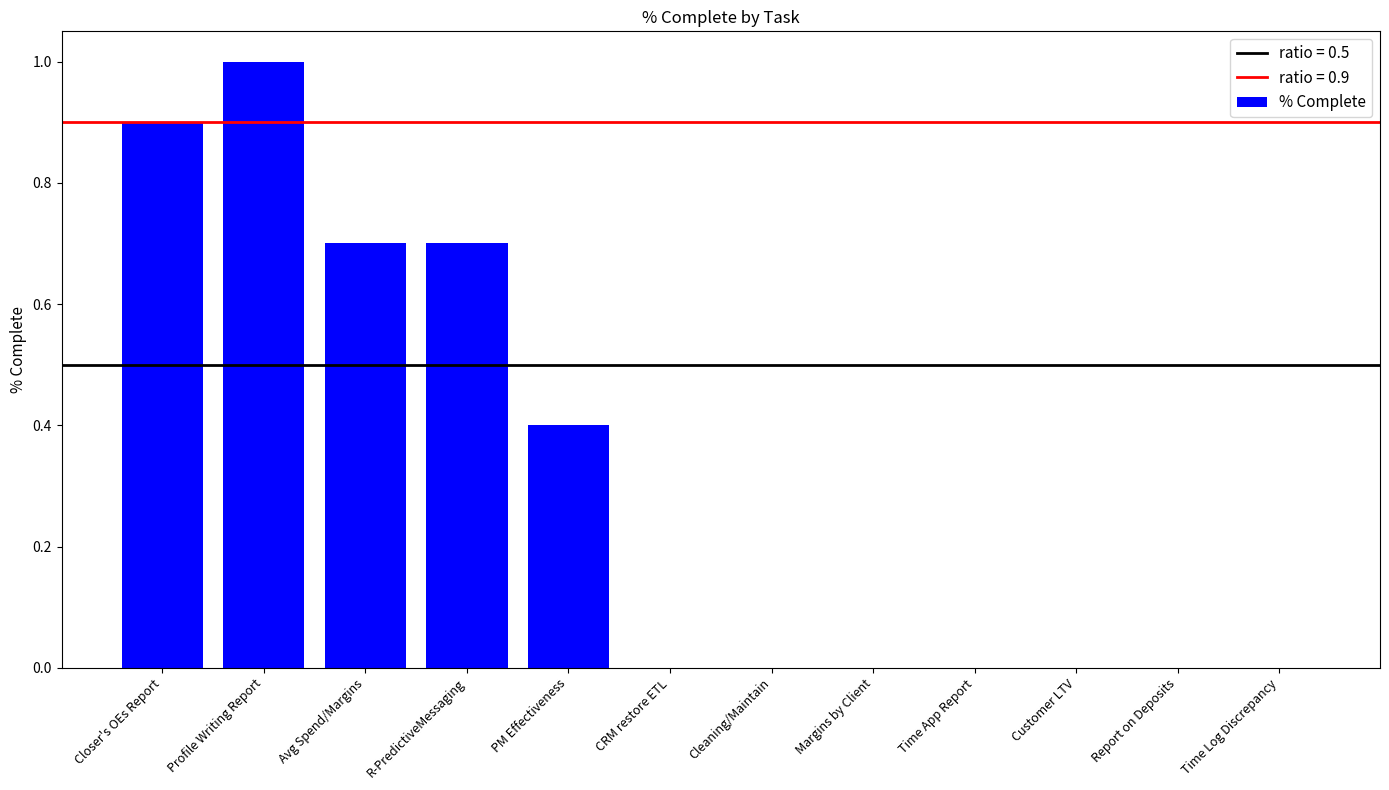

What is the sum of all values?

3.7